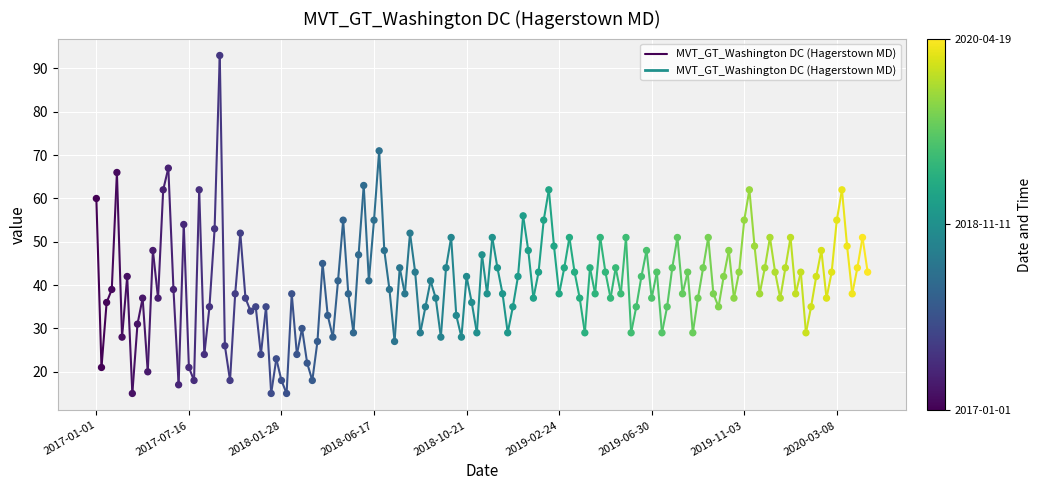

What is the range of Y values (max minus min)?

78